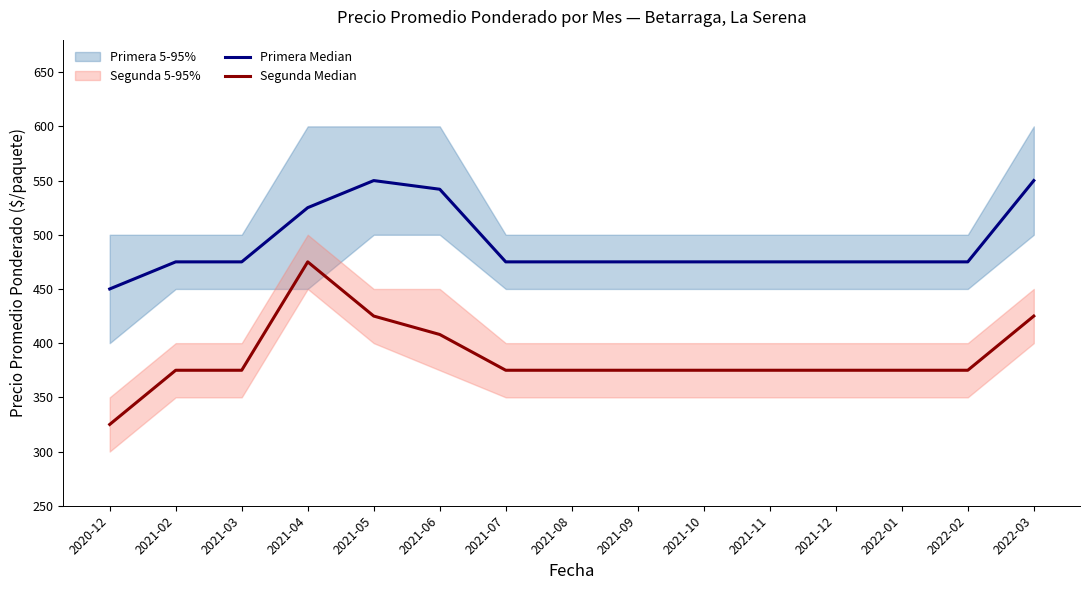

True or false: Segunda Median has more than 1 interior local peaks.

False